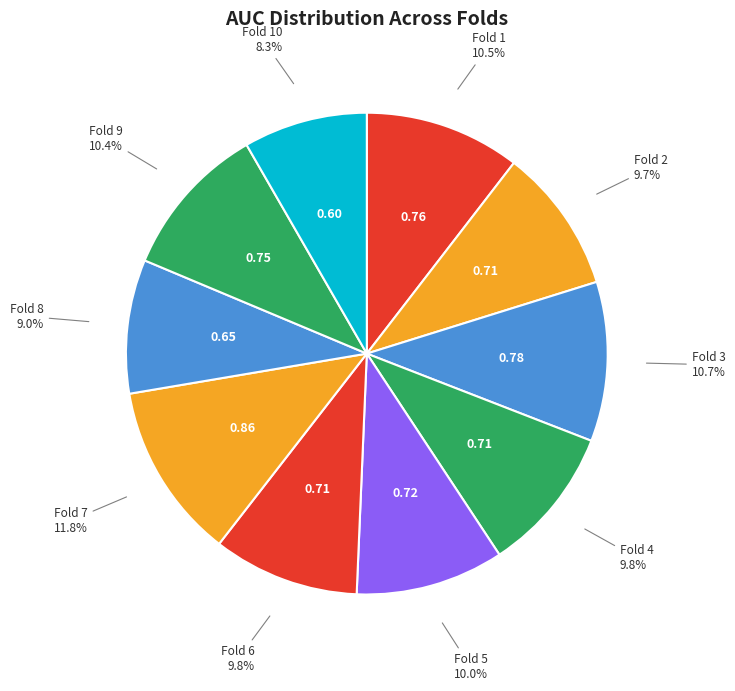

To the nearest percent, what is the average slice percentage?

10%